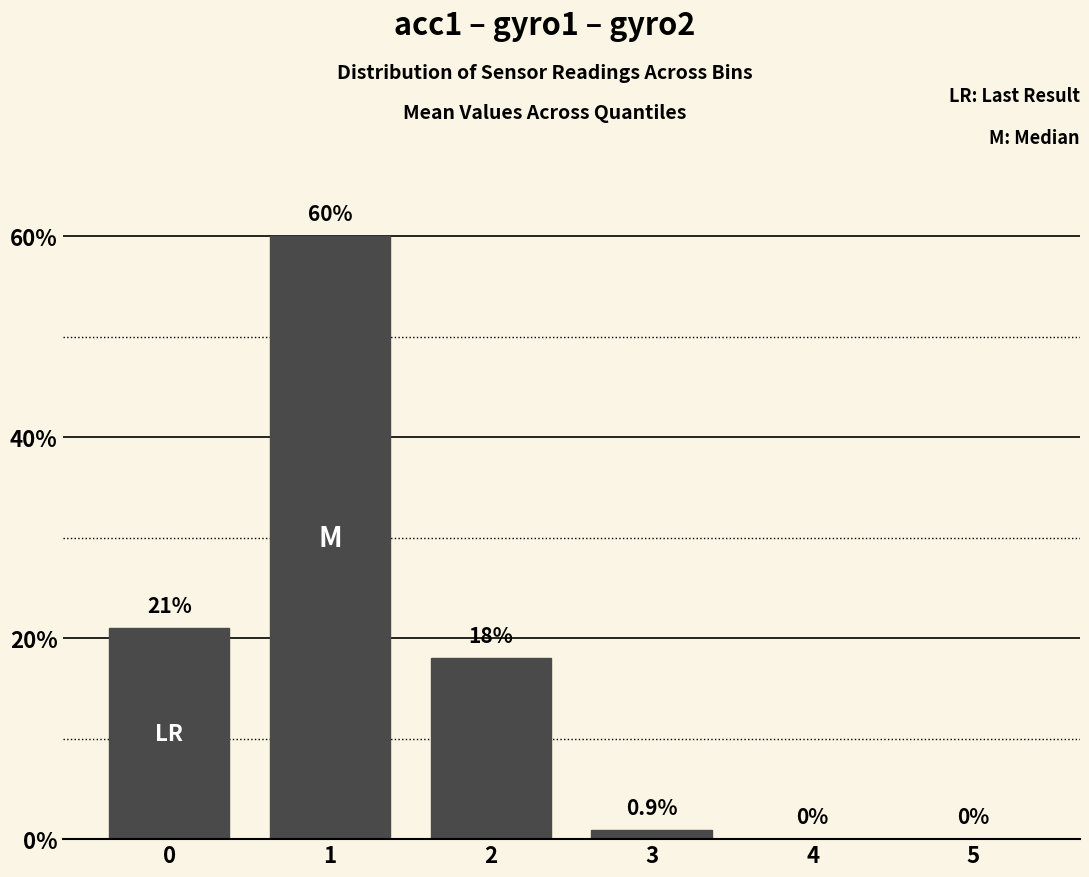

True or false: the data shows -27.2 at 4.

False